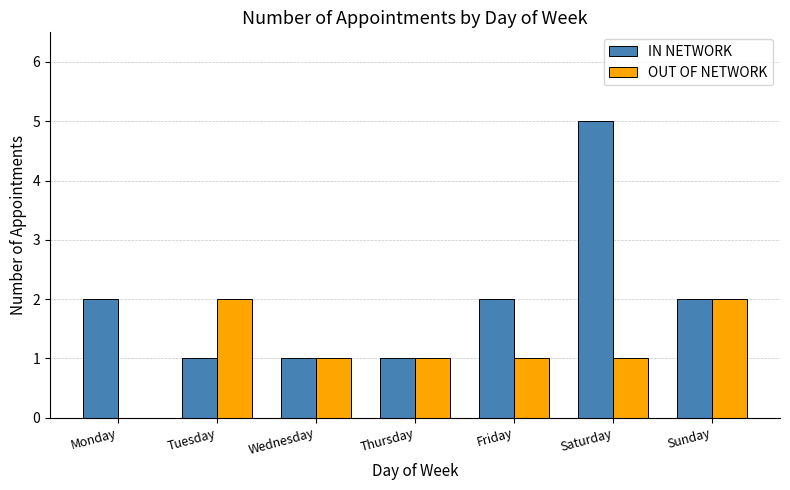

Read the IN NETWORK value at Tuesday.

1